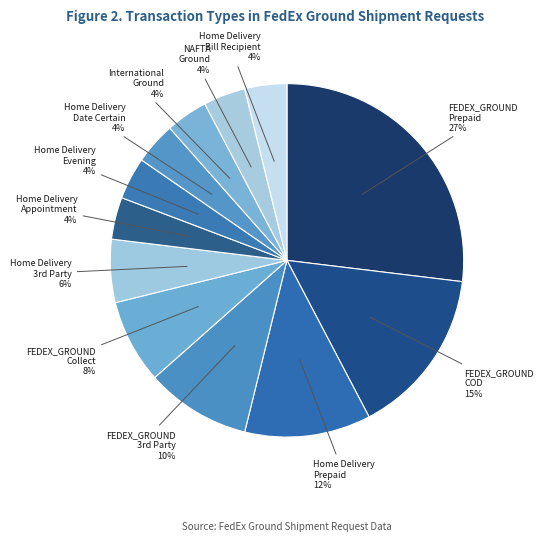

Count the number of slices in the pie.

12